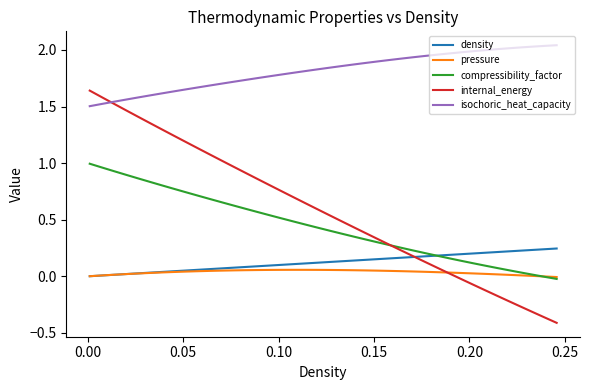

At how many categories does at least one series exceed 0?

40